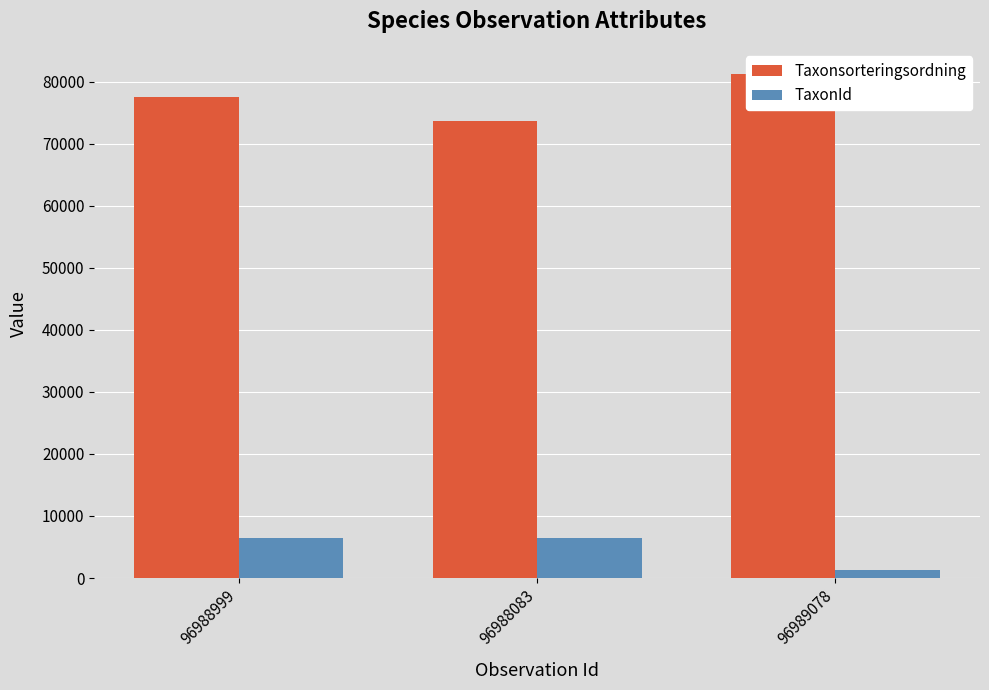

At 96988999, list the series in order from smallest to largest.

TaxonId, Taxonsorteringsordning